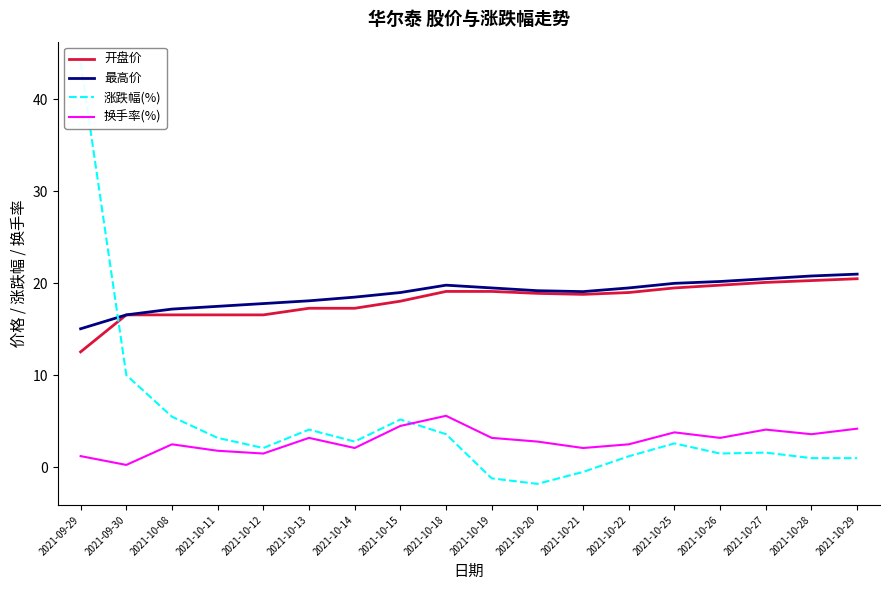

Which category has the lowest value across all series?

2021-10-20